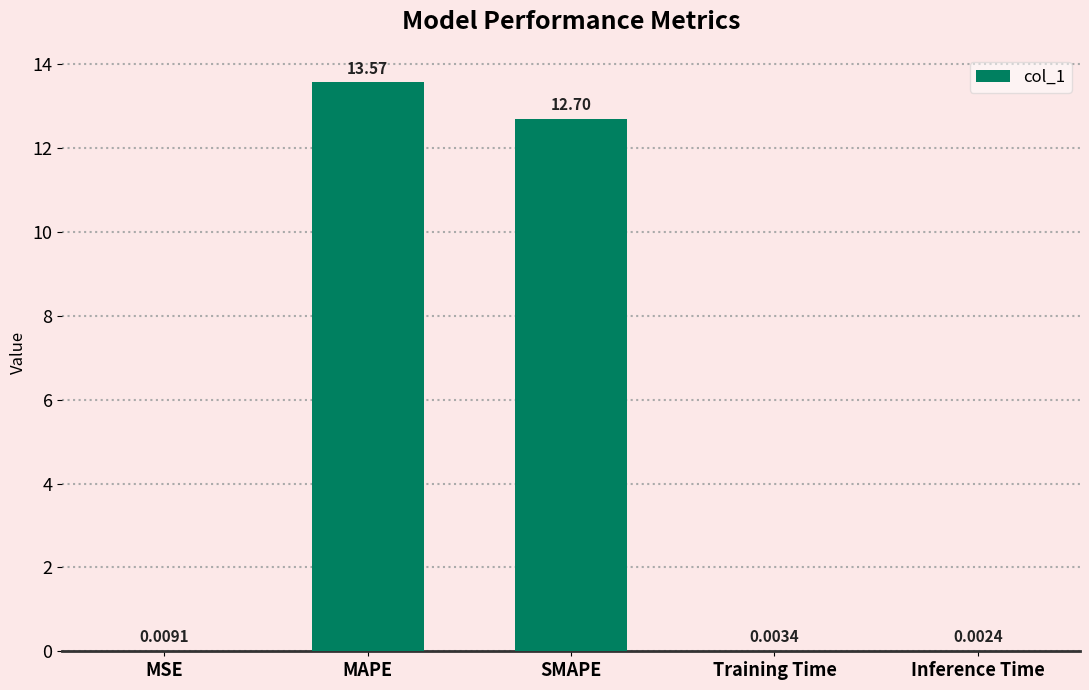

What is the difference between the values at Training Time and MAPE?

13.6